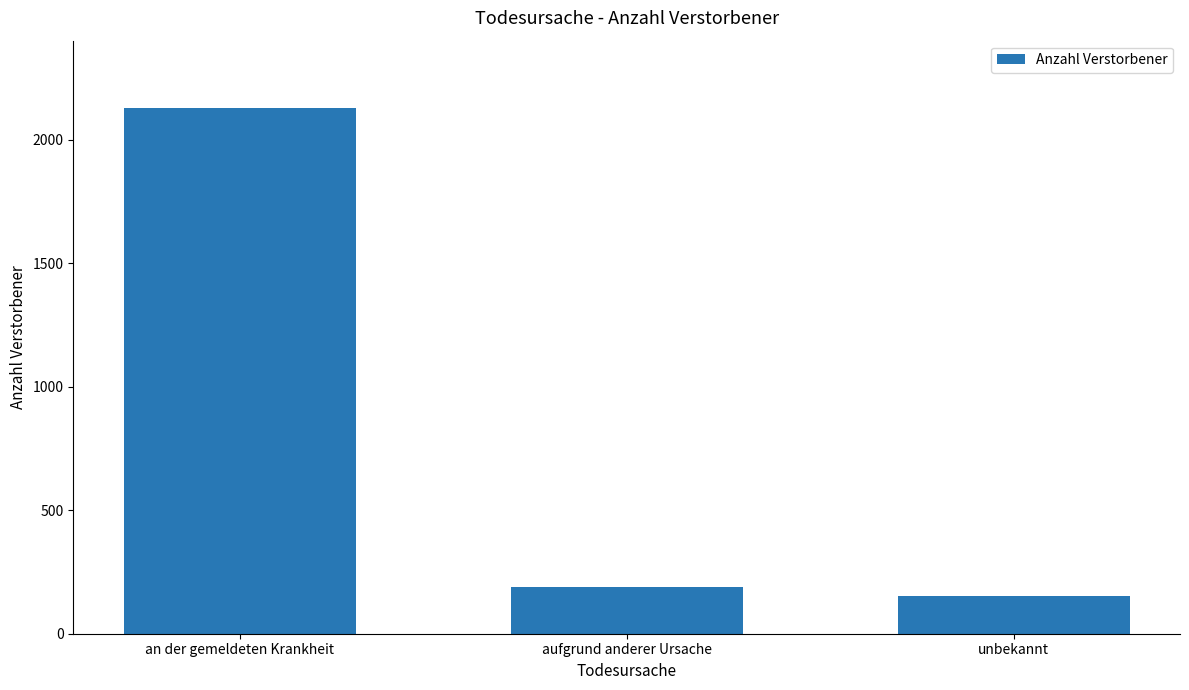

Between an der gemeldeten Krankheit and unbekannt, which is larger?

an der gemeldeten Krankheit